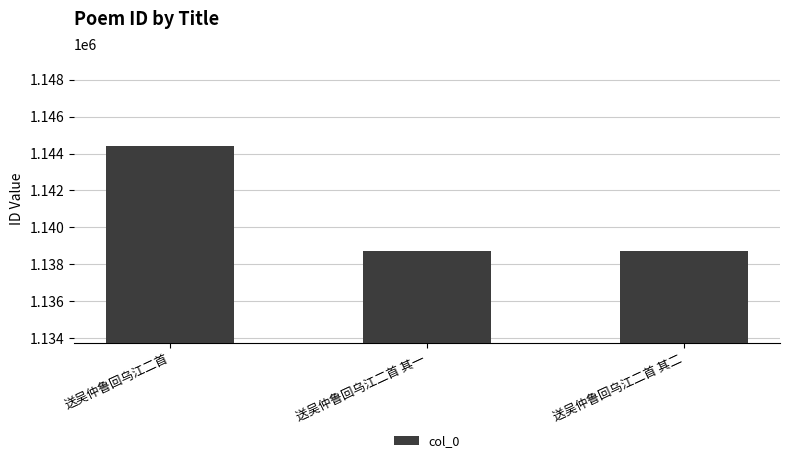

Approximately how many times larger is the value at 送吴仲鲁回乌江二首 compared to 送吴仲鲁回乌江二首 其二?

1.0